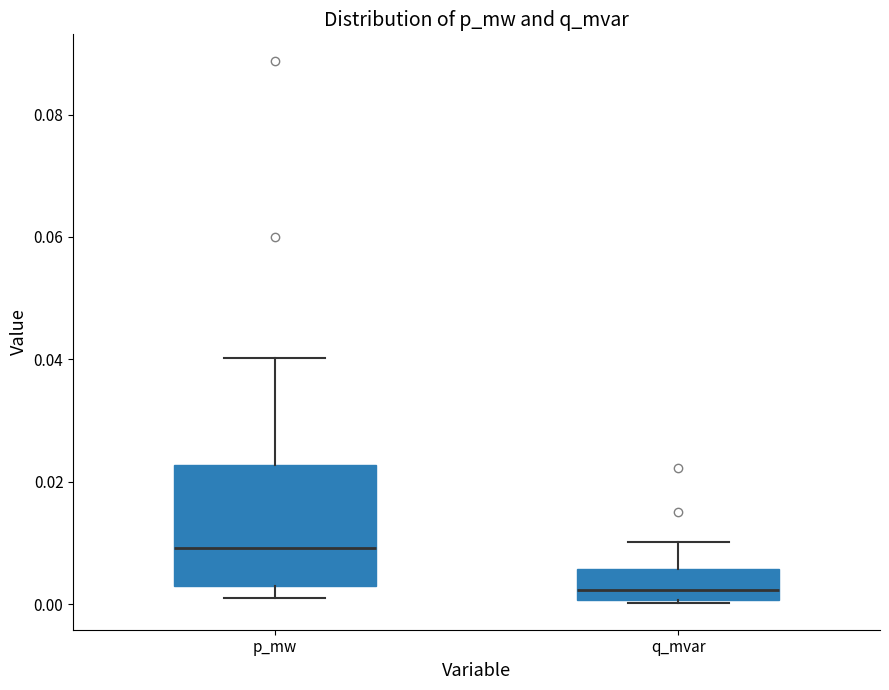

Reading left to right, transcribe this box plot: for each box, give where its median line is, the range the box spans, and where its two whiskers end, as read against the y-axis. The values are not printed on the chart, so give them approximately, as read against the axis.

p_mw: median 0.010, box 0.002 to 0.022, whiskers 0.002 (just below the box's lower edge) to 0.040
q_mvar: median 0.002, box 0.000 to 0.006, whiskers 0.000 to 0.010